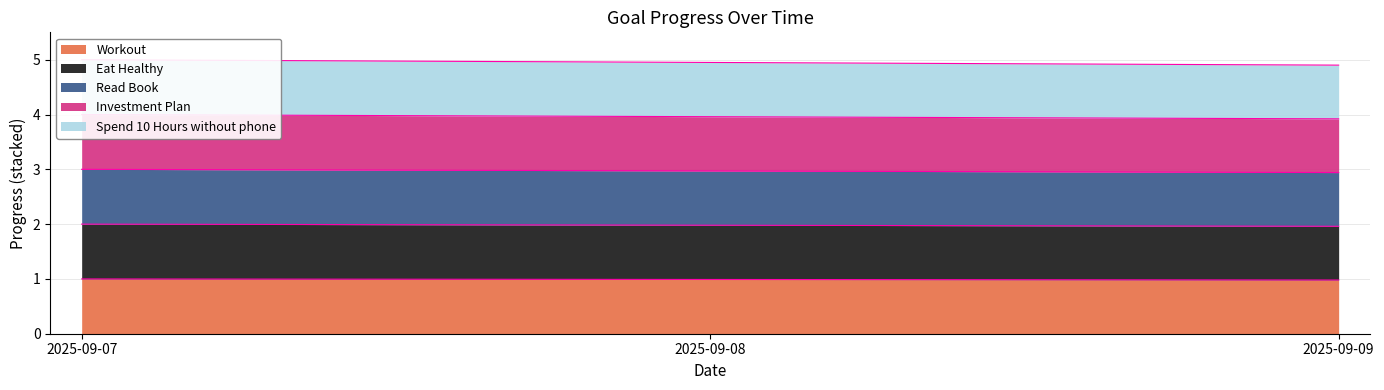

Reading left to right, what are all the values shown in this chart?

Workout: 2025-09-07=1.0	2025-09-08=1.0	2025-09-09=1.0
Eat Healthy: 2025-09-07=2.0	2025-09-08=2.0	2025-09-09=2.0
Read Book: 2025-09-07=3.0	2025-09-08=3.0	2025-09-09=2.9
Investment Plan: 2025-09-07=4.0	2025-09-08=4.0	2025-09-09=3.9
Spend 10 Hours without phone: 2025-09-07=5.0	2025-09-08=5.0	2025-09-09=4.9